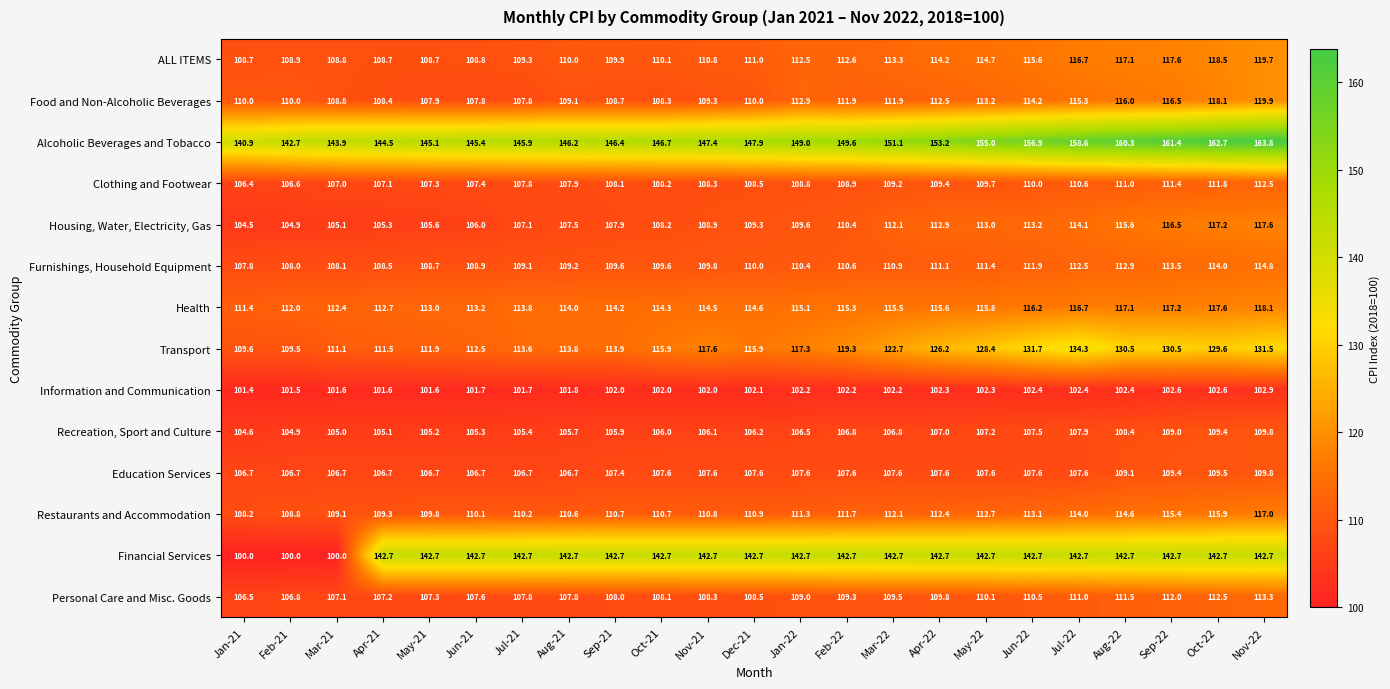

What is the total value across all series at Sep-21?

1595.4